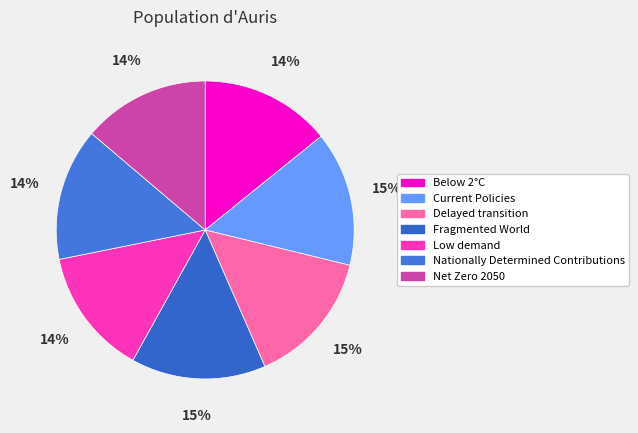

How much of the chart is everything except Low demand?

86.2%